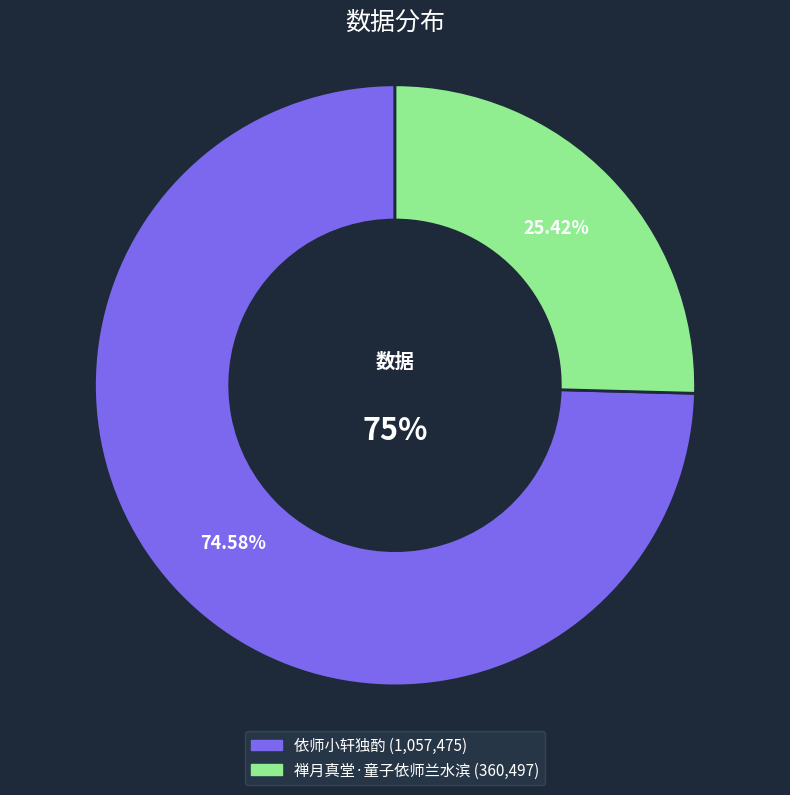

What is the smallest slice in the pie chart?

禅月真堂·童子依师兰水滨